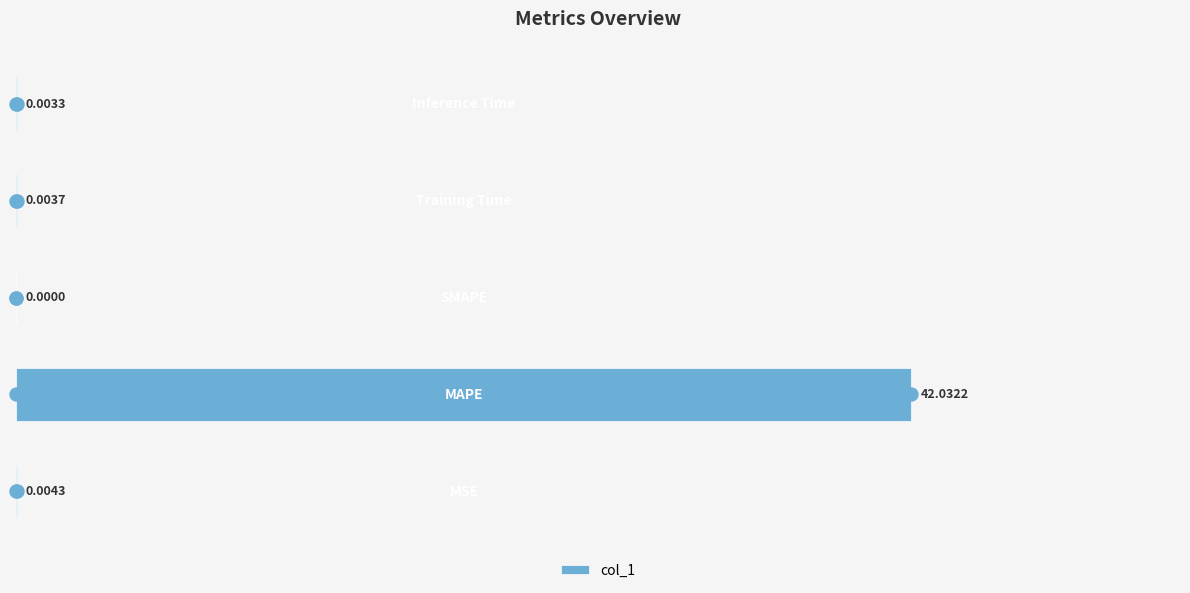

Does the chart contain stacked bars?

No